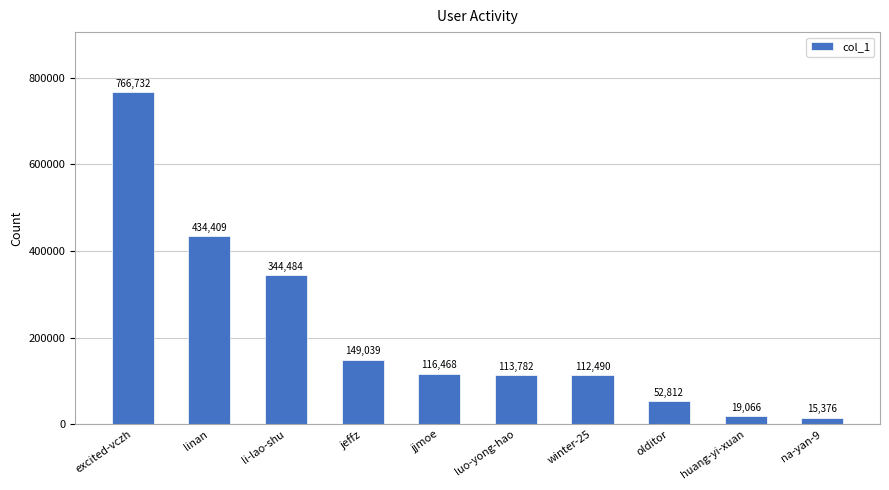

What is the change in value from jeffz to huang-yi-xuan?

-129973